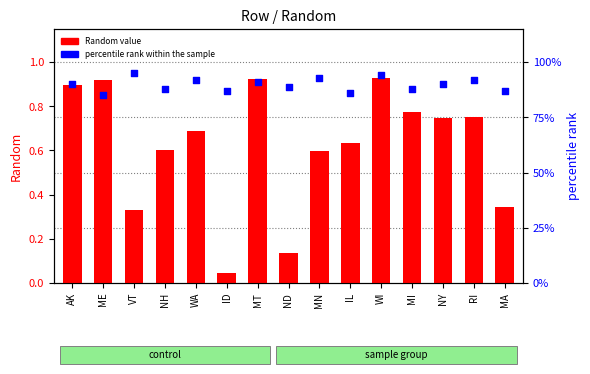

Is the value of percentile rank within the sample at AK greater than the value of Random at MA?

Yes